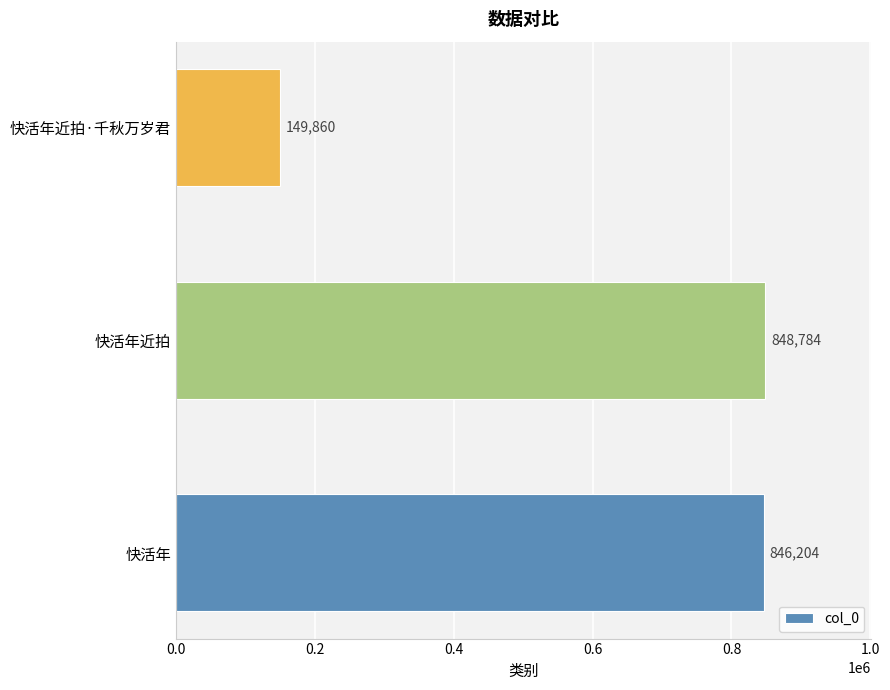

What is the minimum value shown in the chart?

149860